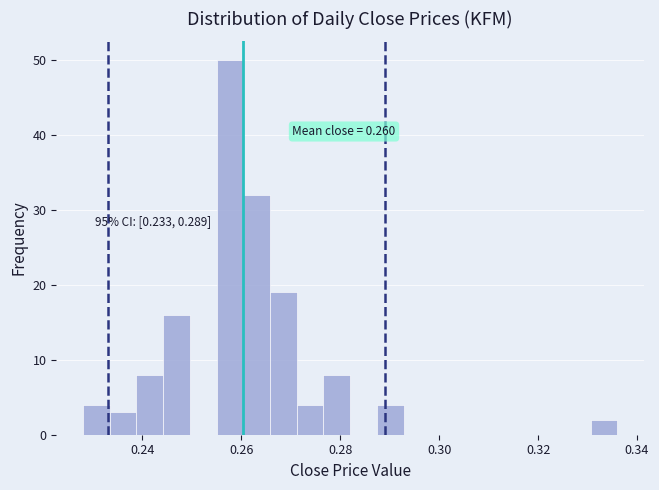

Around what value on the x-axis is the tallest bar? Give the approximate position of its centre, as read against the axis.

0.258